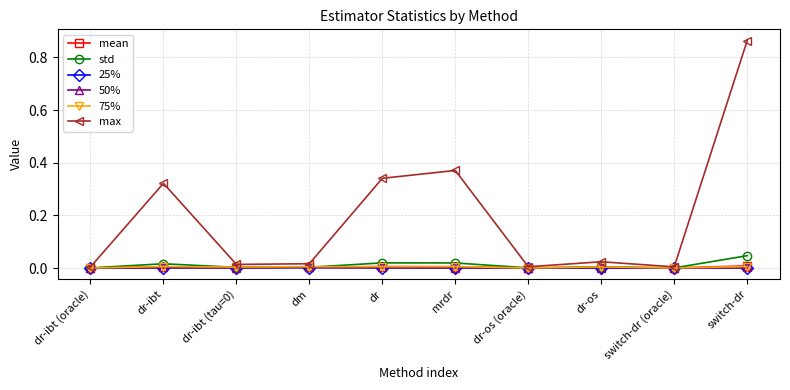

Which series has the widest spread of values?

max